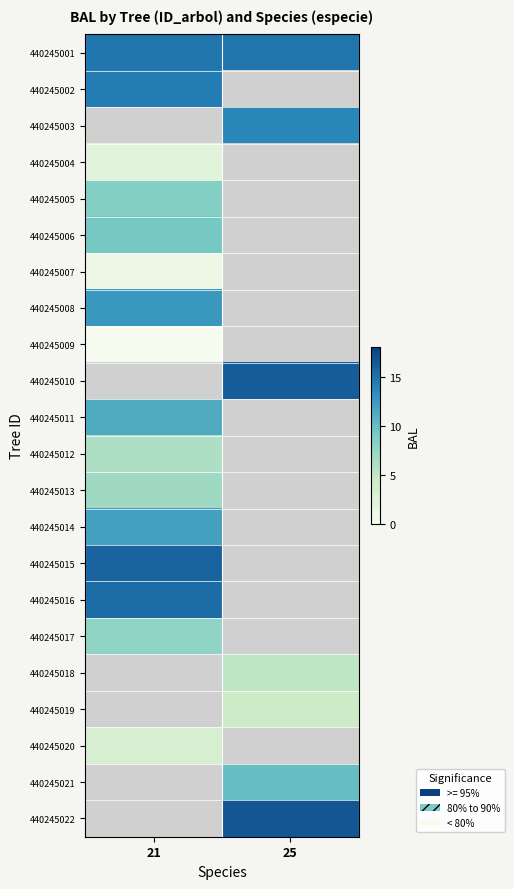

What value does the 440245004 series have at 21?

2.3